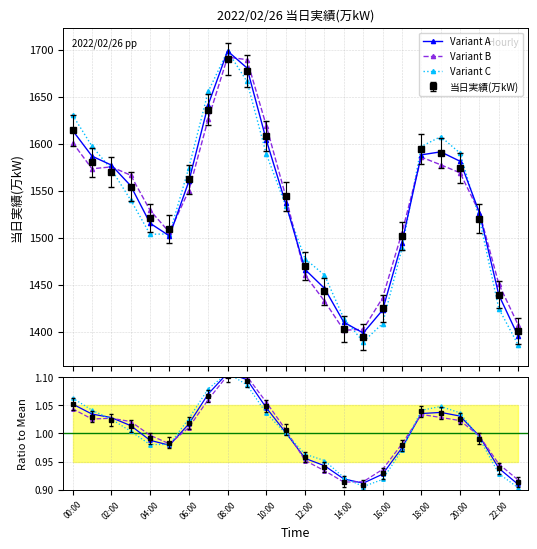

List the series in order of their overall mean, lowest first.

Variant B, Variant C, Variant A